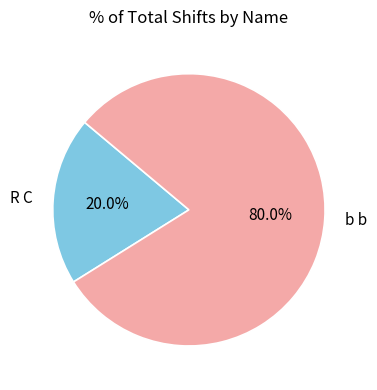

Approximately how many times larger is the value at b b compared to R C?

4.0